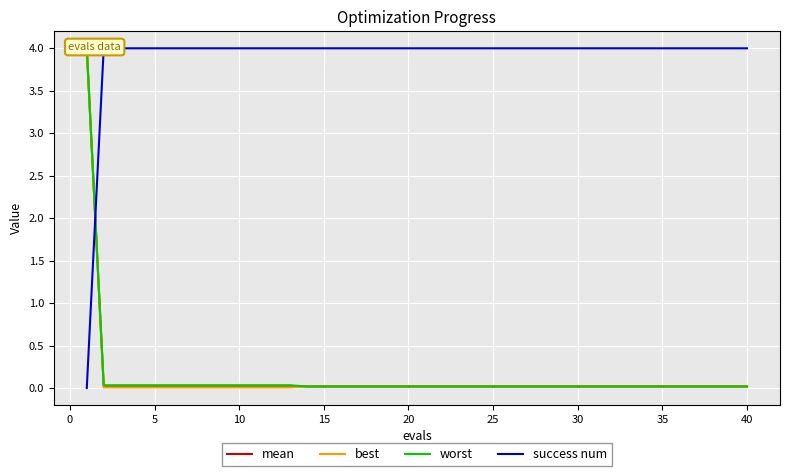

How many lines are shown in the chart?

4